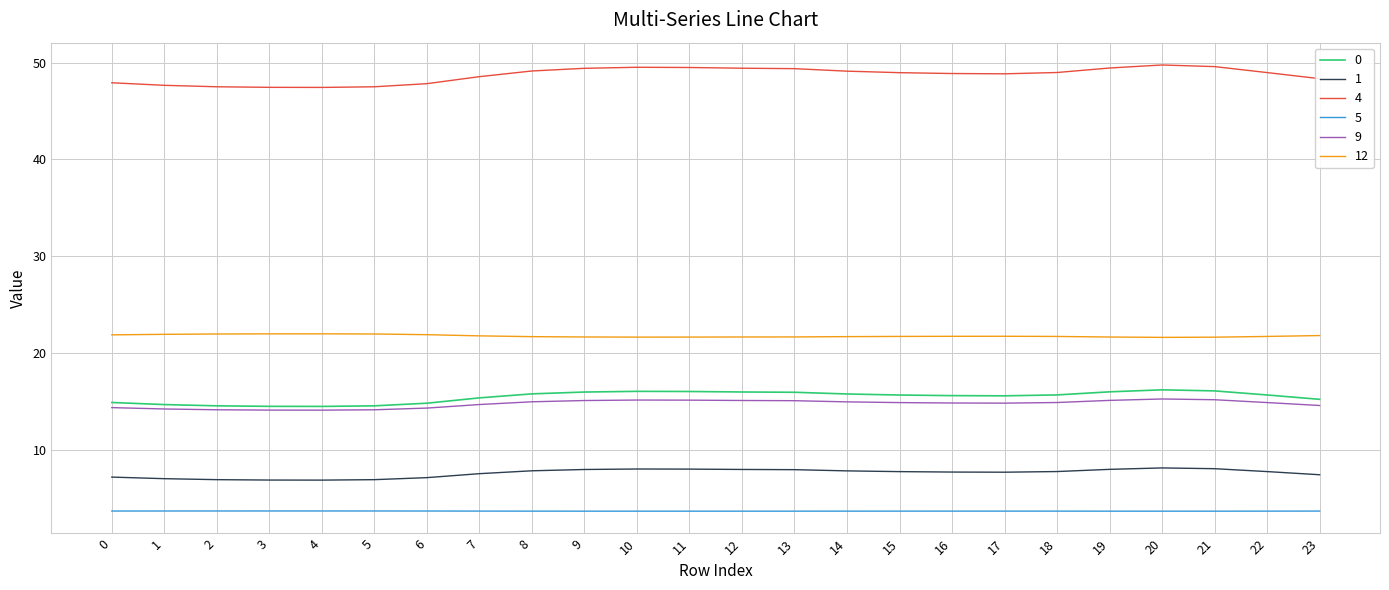

Rank the series at 21 from lowest to highest value.

5, 1, 9, 0, 12, 4